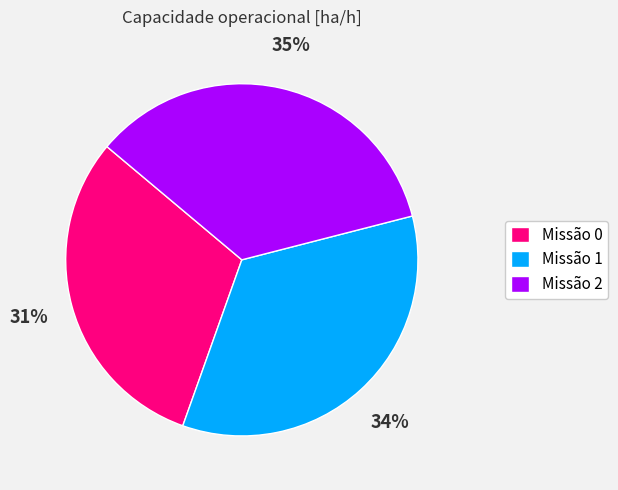

To the nearest percent, what is the difference between the largest and smallest slice percentages?

4%